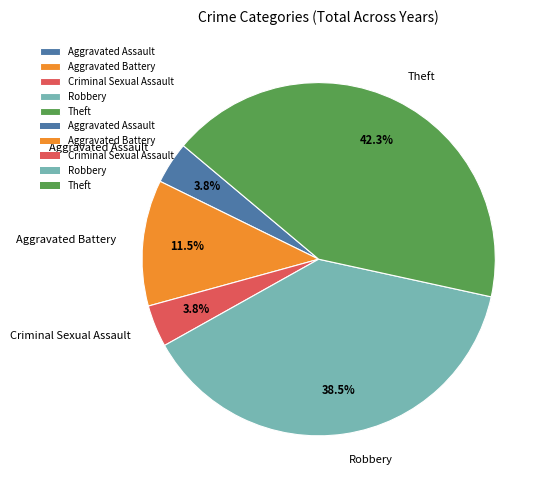

Which category has the biggest portion of the pie?

Theft